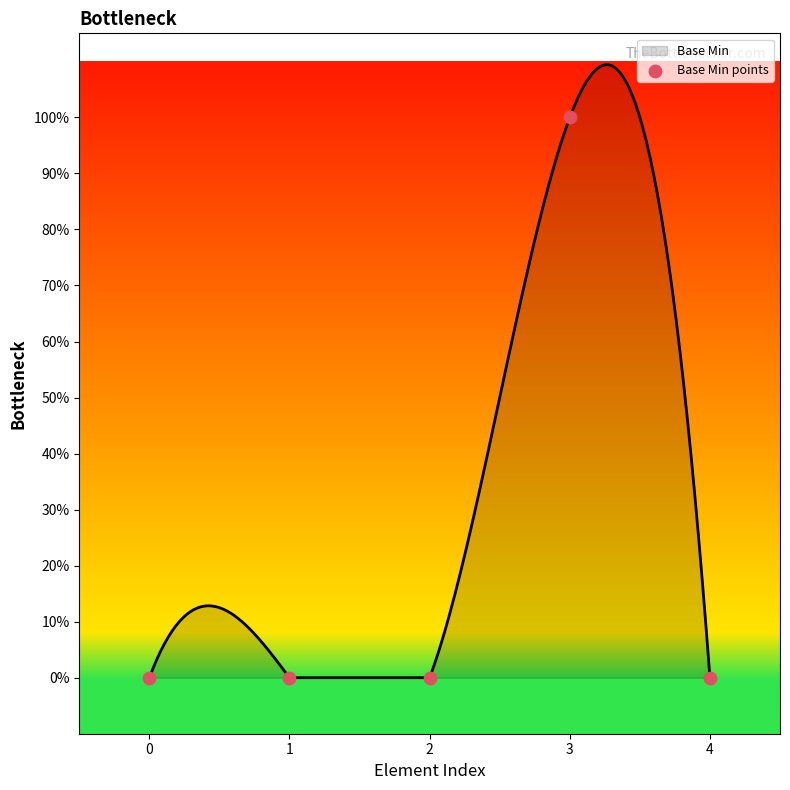

Between 3 and 1, which is larger?

3